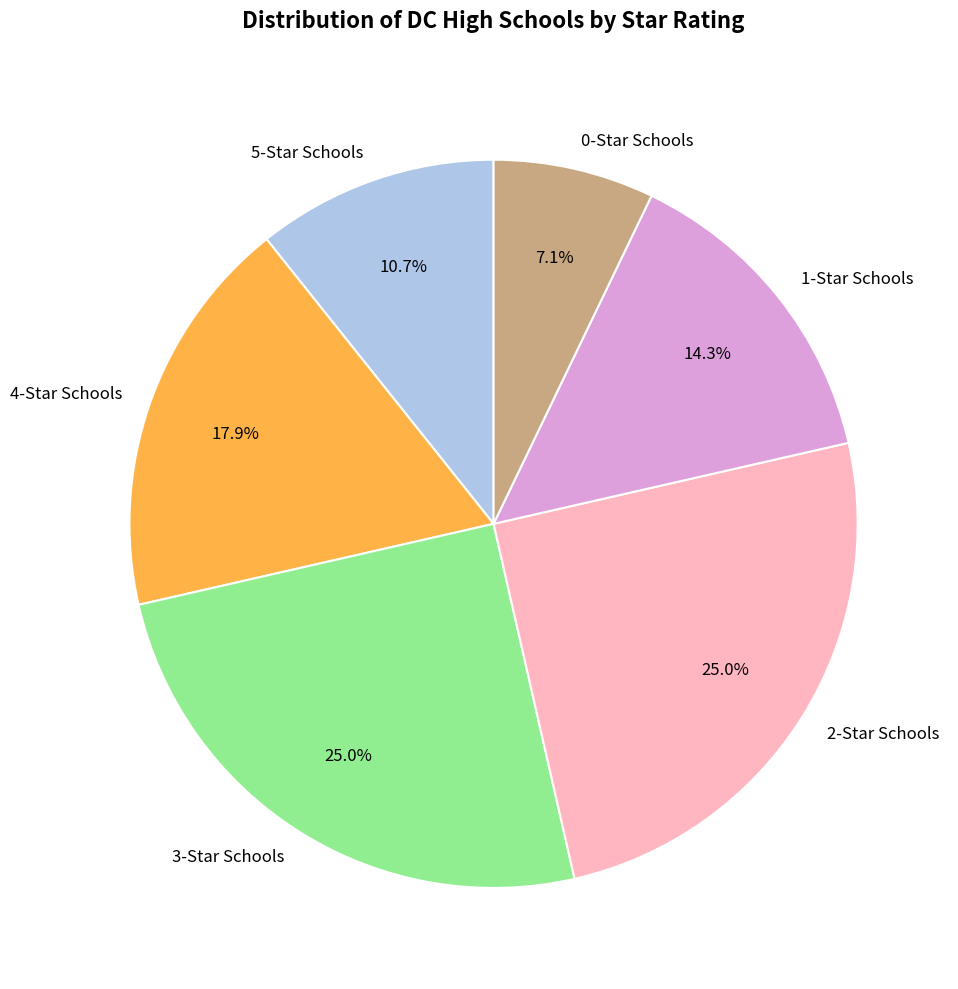

Is the sum of 0-Star Schools and 3-Star Schools greater than half?

No